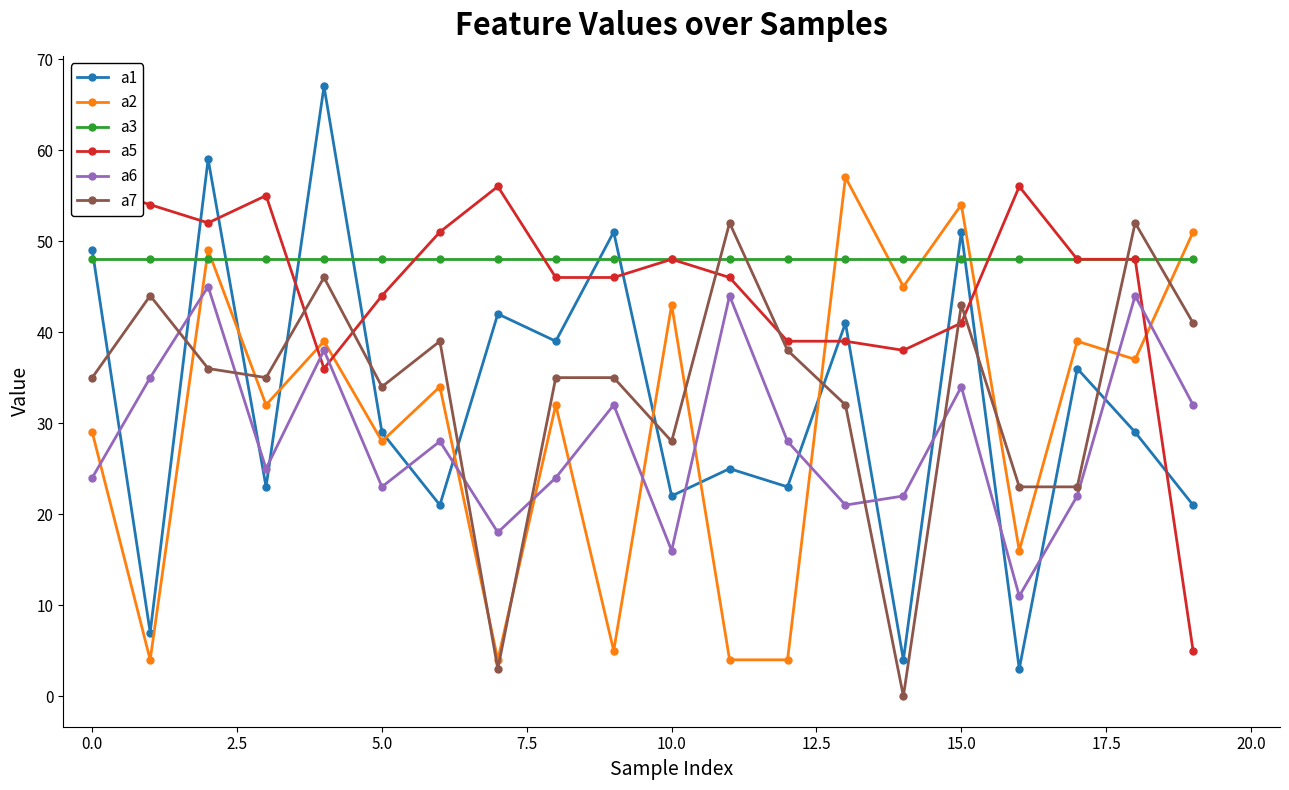

At 19, list the series in order from largest to smallest.

a2, a3, a7, a6, a1, a5